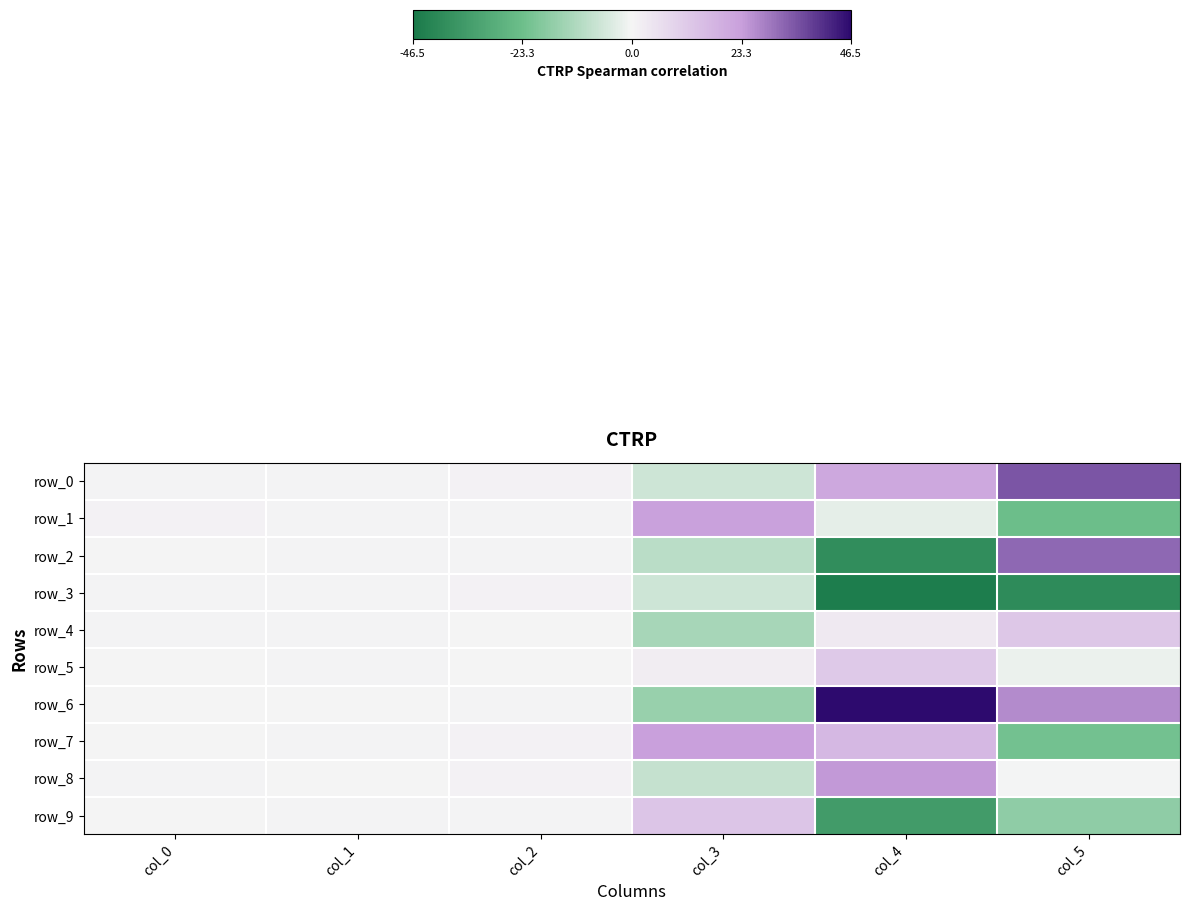

Reading right to left, transcribe all the data shown in this chart.

row_0: 34.6	20.8	-6.7	0.9	0.5	0.4
row_1: -23.4	-2.5	22.6	0.4	0.5	0.8
row_2: 31.9	-39.8	-9.9	0.6	0.7	0.3
row_3: -40.6	-45.4	-6.6	1.0	0.6	0.5
row_4: 12.5	3.0	-13.2	0.1	0.4	0.6
row_5: -1.7	11.7	2.1	0.1	0.7	0.0
row_6: 26.4	46.5	-15.9	0.6	0.3	0.3
row_7: -22.0	16.6	22.9	0.9	0.4	0.3
row_8: -0.3	24.3	-8.3	1.0	0.1	0.5
row_9: -17.4	-35.1	13.0	0.7	0.4	0.2